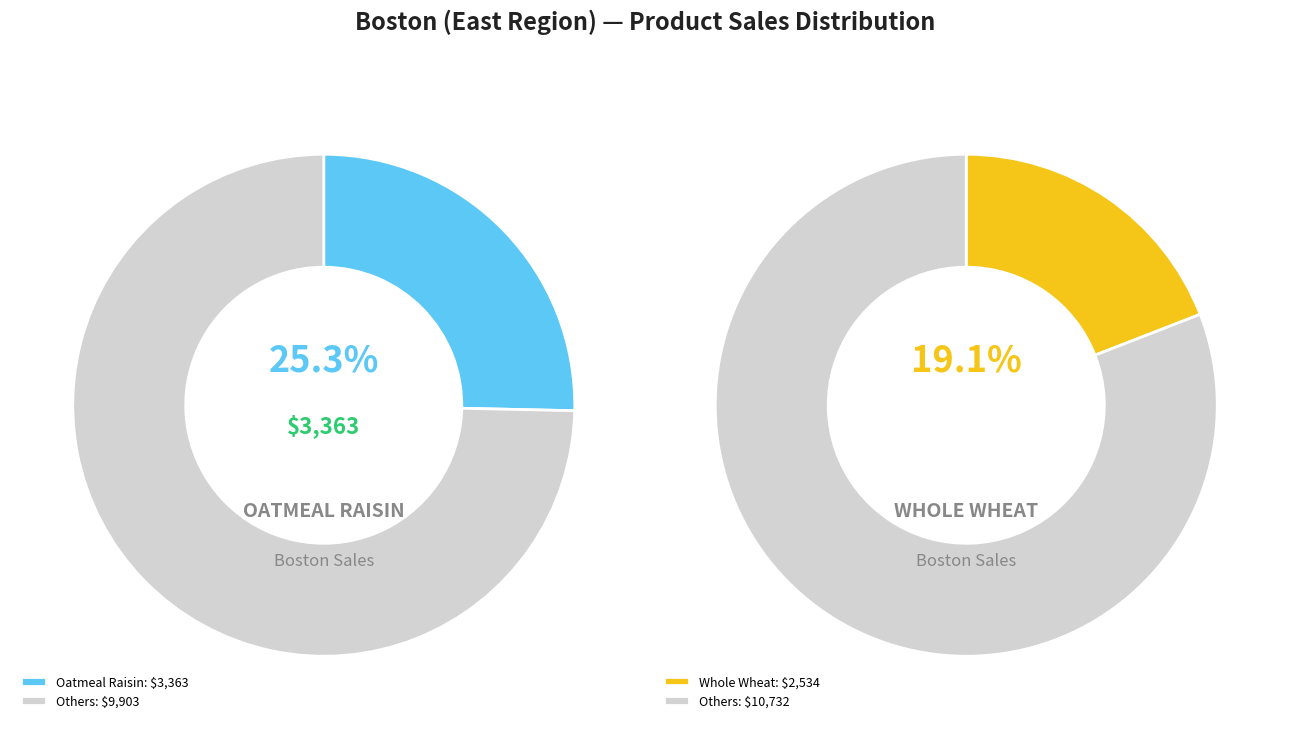

What is the largest slice in the pie chart?

Oatmeal Raisin